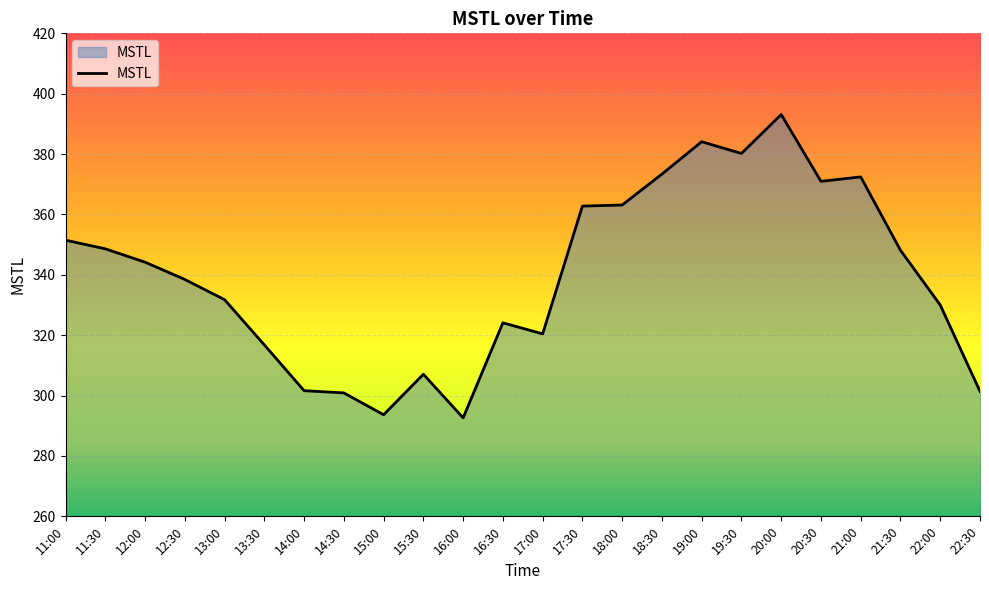

What position from the right is 16:00?

14